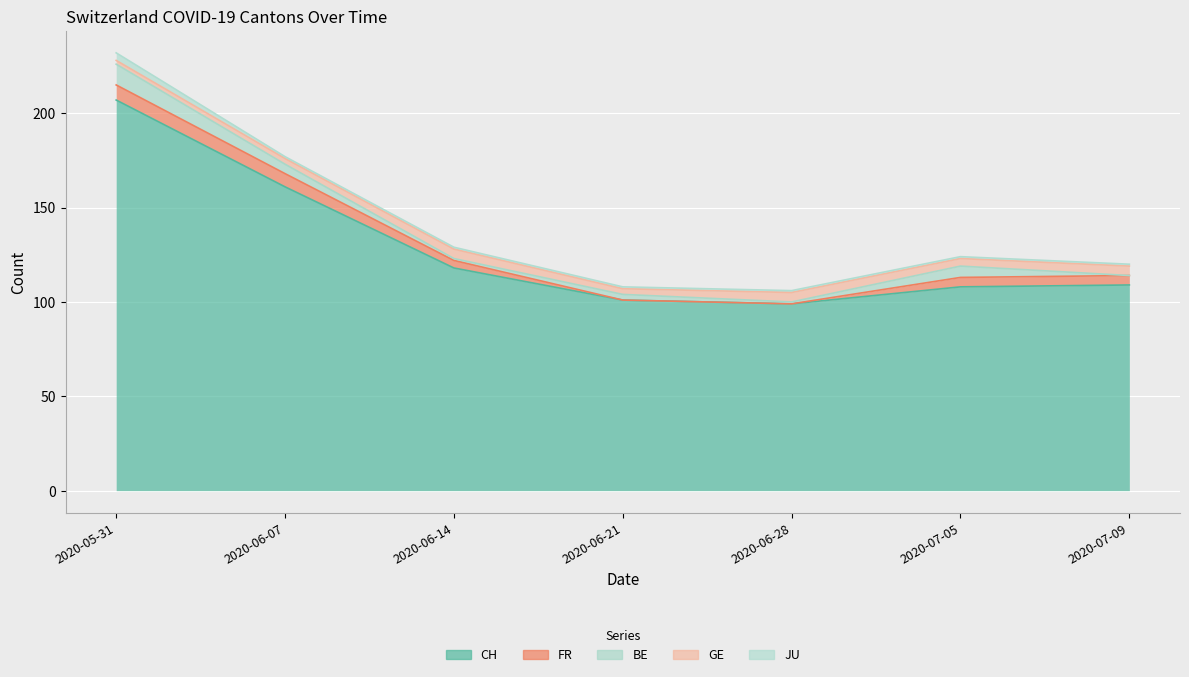

Which has a higher value, 2020-07-05 or 2020-06-14?

2020-06-14